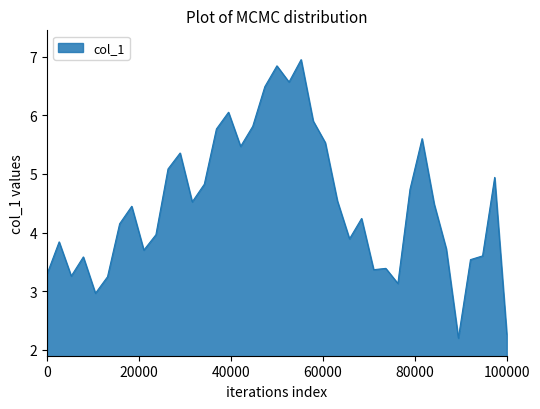

What is the difference between the maximum and minimum values?

4.8